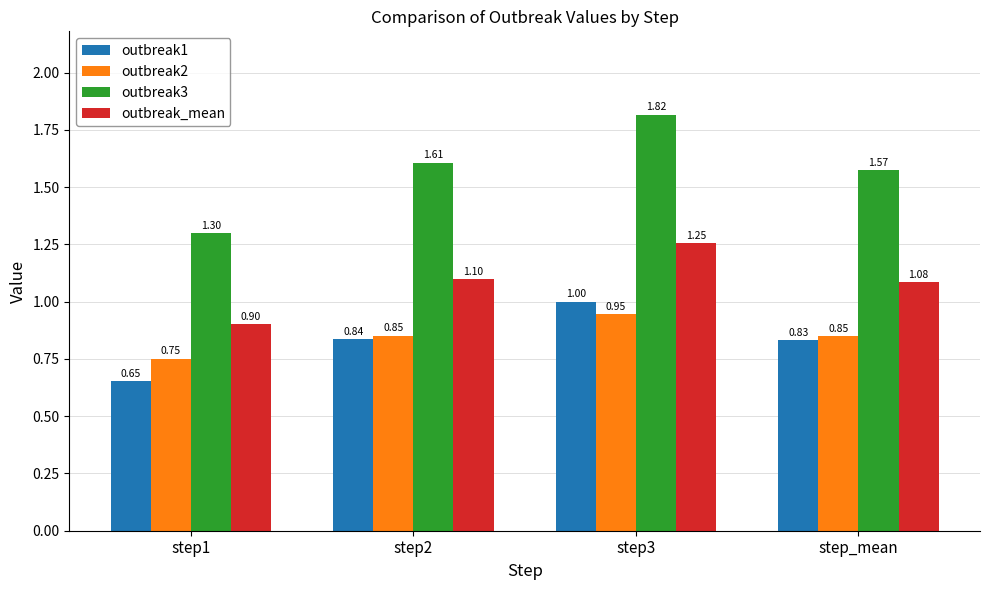

Between step3 and step_mean, which series saw the biggest shift?

outbreak3